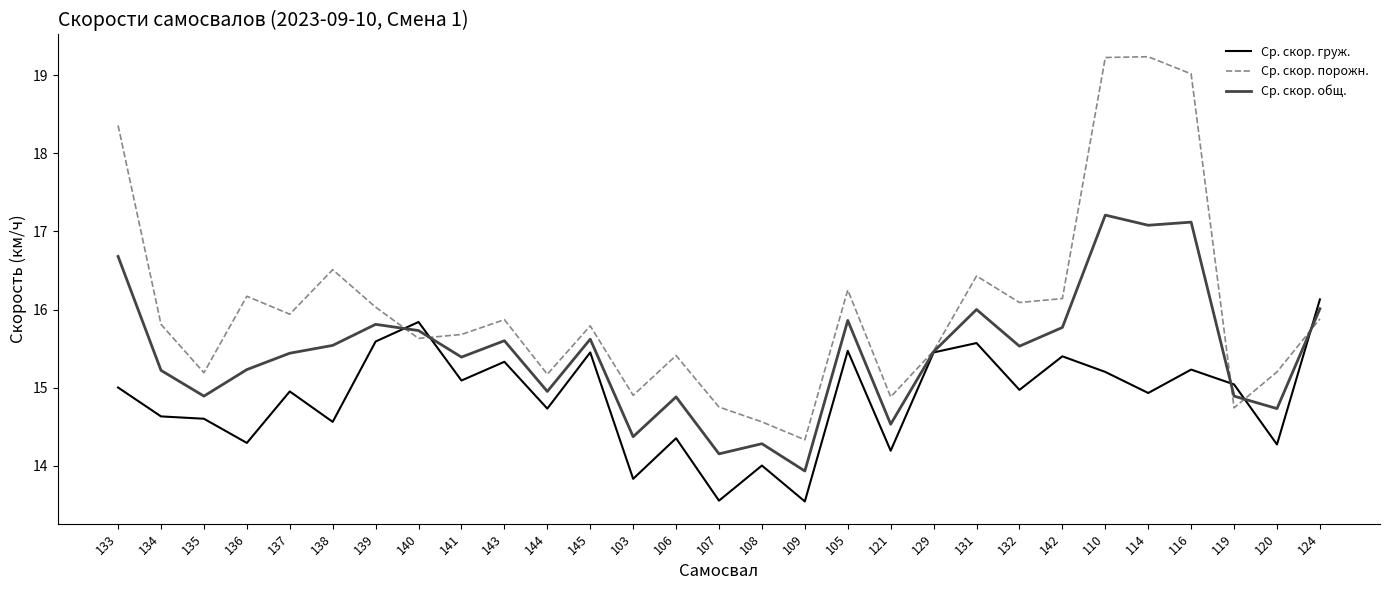

Rank the series by their average value, from lowest to highest.

Ср. скор. груж., Ср. скор. общ., Ср. скор. порожн.